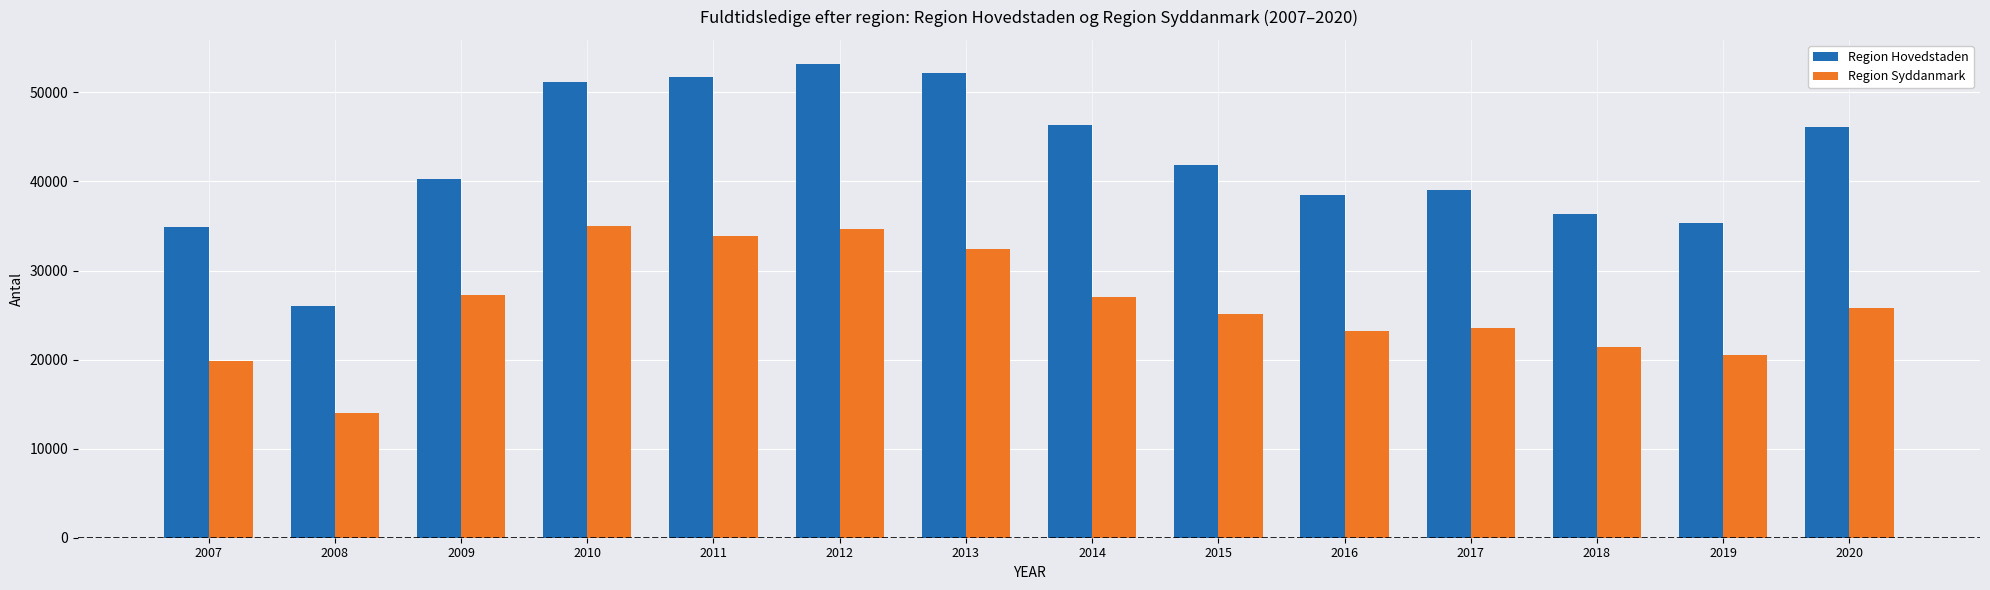

Which category has the lowest value in the Region Syddanmark series?

2008